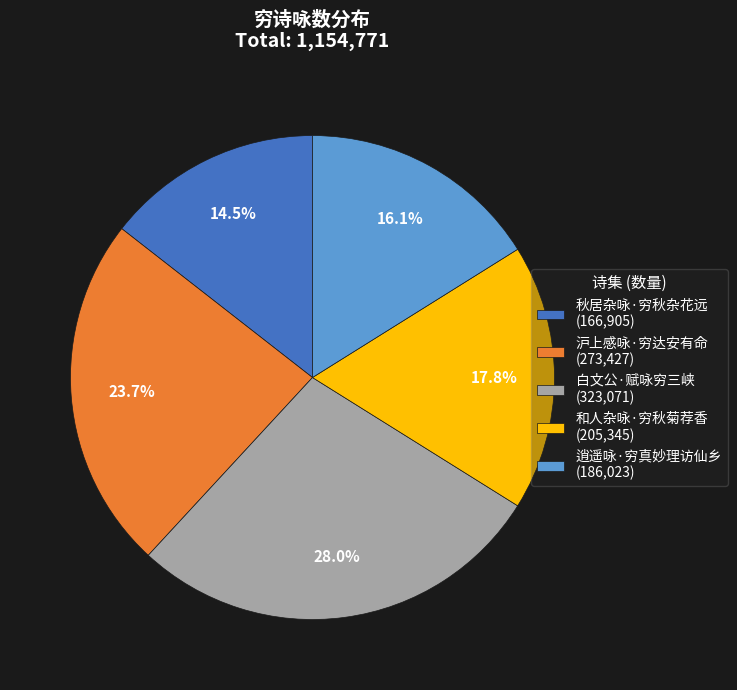

To the nearest percent, what portion does 和人杂咏·穷秋菊荐香 represent?

18%